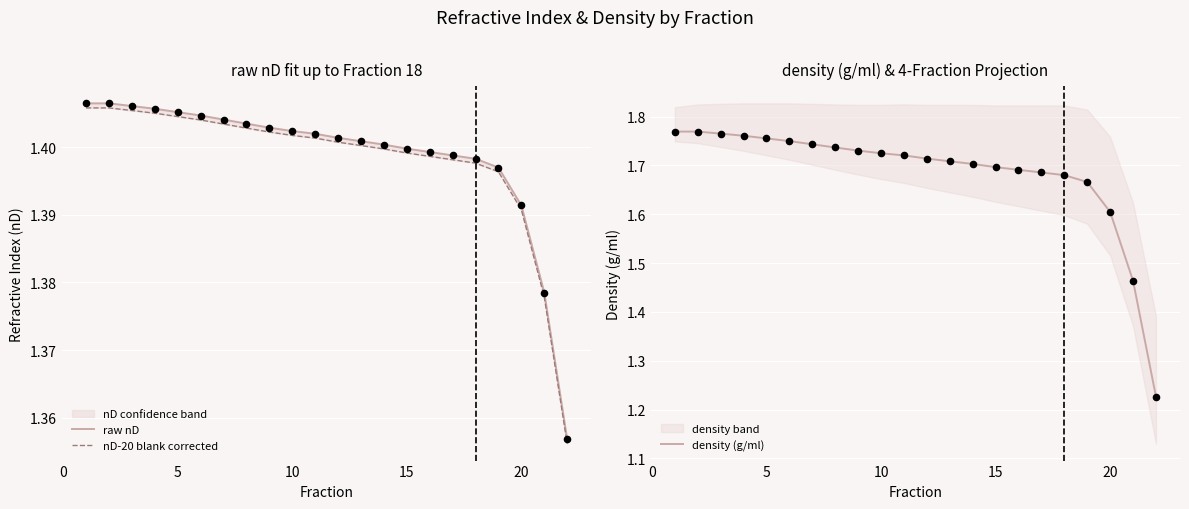

At how many categories does at least one series exceed 1?

22